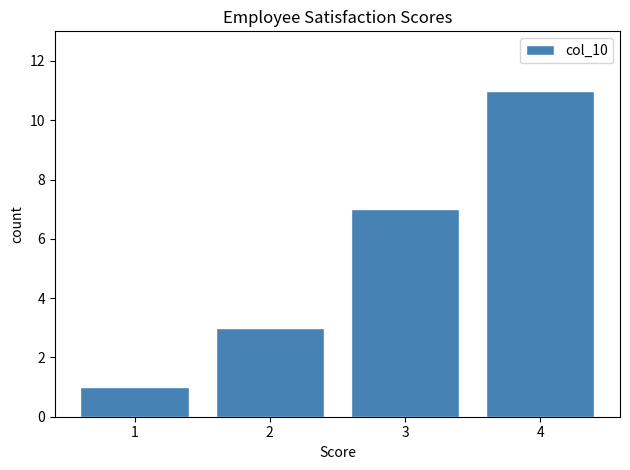

Reading left to right, list every bar in this chart as the range it spans on the x-axis followed by its height. The values are not printed on the chart, so give them approximately, as read against the axis.

0.5 to 1.5: 1
1.5 to 2.5: 3
2.5 to 3.5: 7
3.5 to 4.5: 11